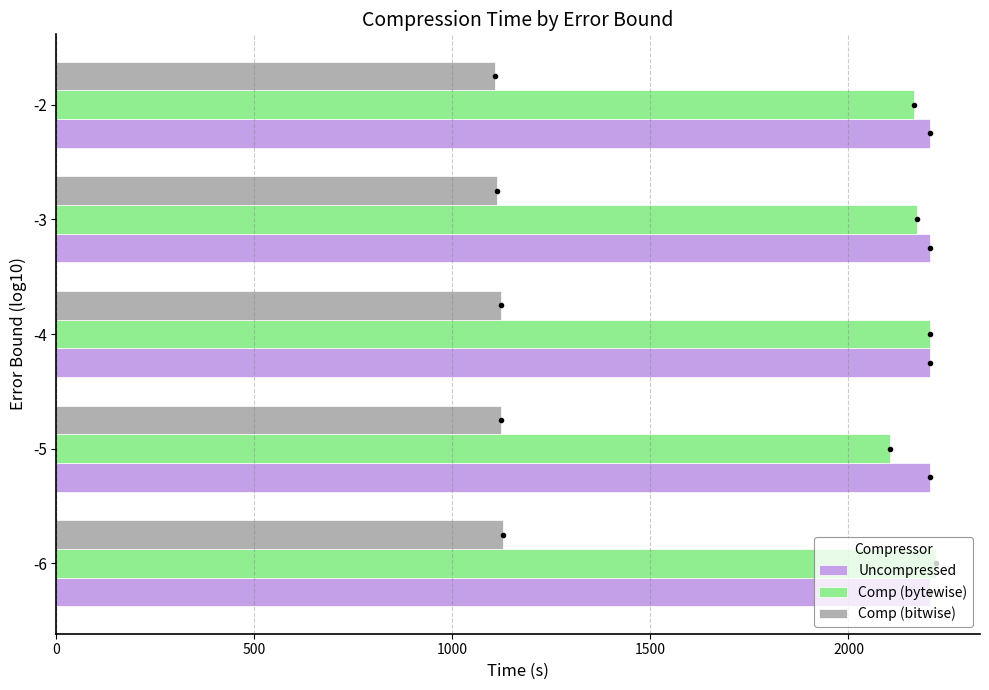

What is the spread (max minus min) of values at -3?

1094.6